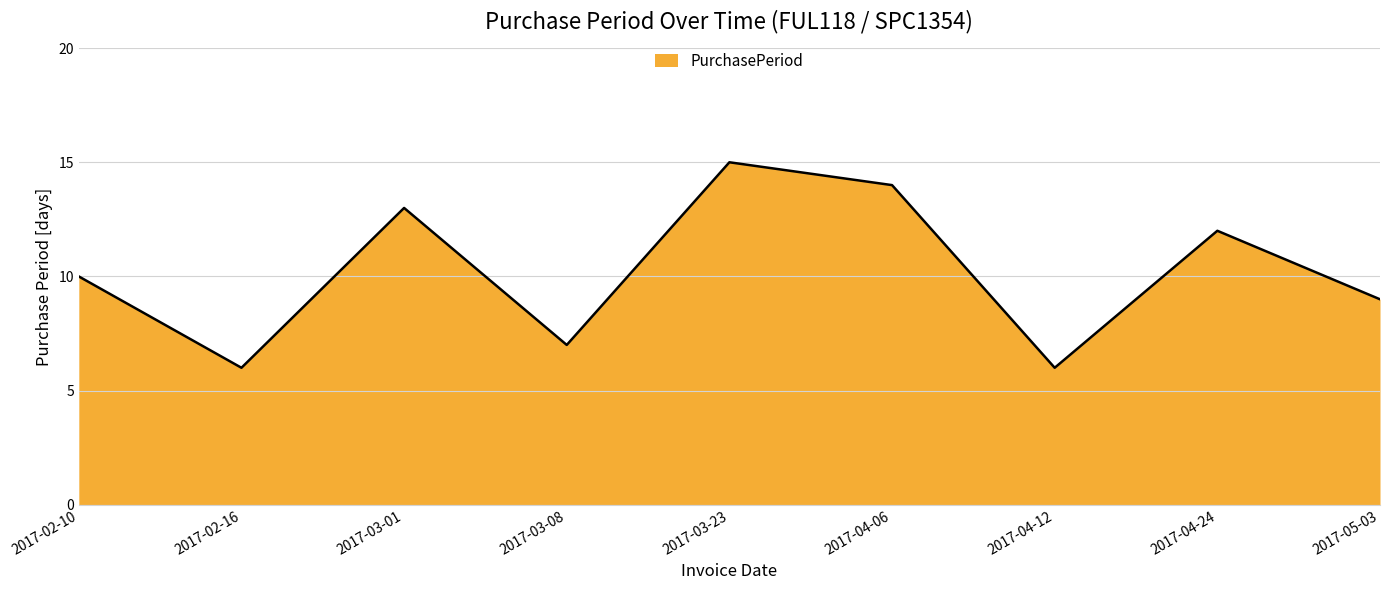

Which label corresponds to the largest value in the chart?

2017-03-23